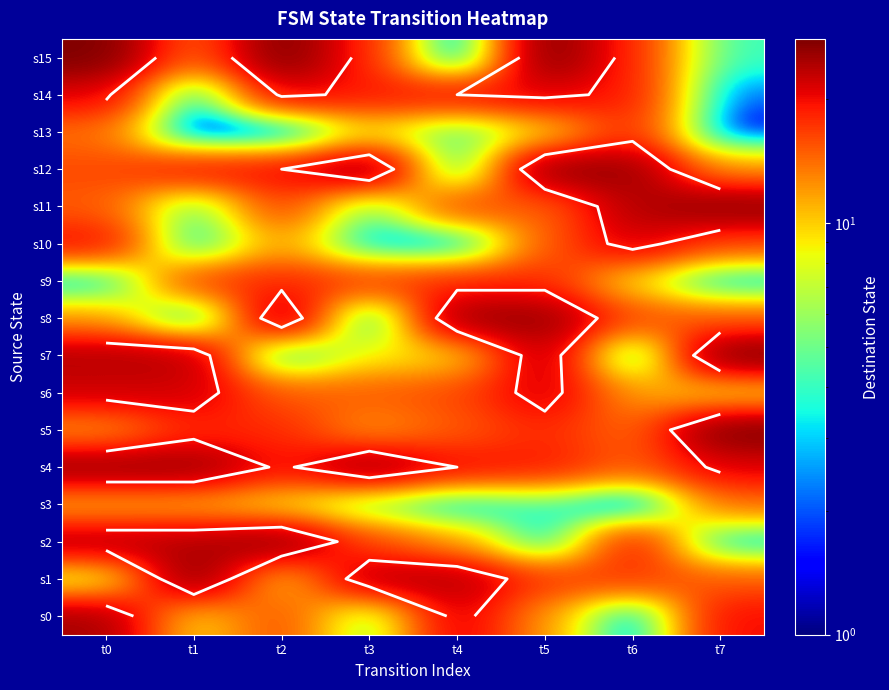

At how many categories does at least one series exceed 0?

8